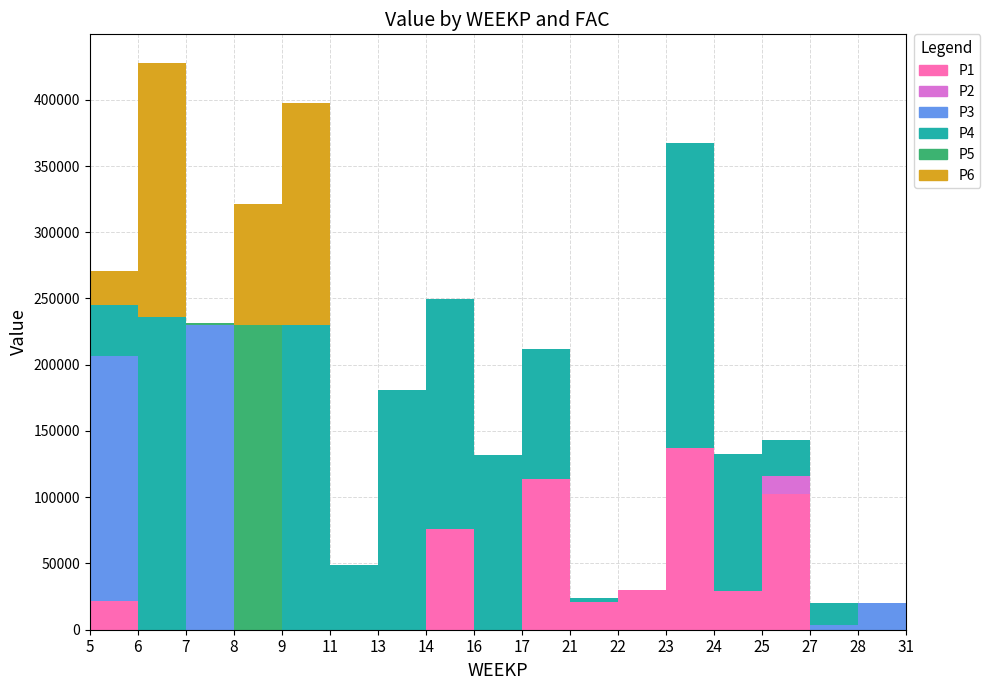

Reading right to left, list all the values displayed in this chart.

P1: 31=0.0	28=0.0	27=0.0	25=102124.1	24=29438.4	23=137407.9	22=30030.6	21=21158.7	17=113478.8	16=0.0	14=75881.0	13=0.0	11=0.0	9=0.0	8=0.0	7=0.0	6=0.0	5=21900.3
P2: 31=0.0	28=0.0	27=0.0	25=13745.5	24=0.0	23=0.0	22=0.0	21=0.0	17=0.0	16=0.0	14=0.0	13=0.0	11=0.0	9=0.0	8=0.0	7=0.0	6=0.0	5=0.0
P3: 31=0.0	28=19800.0	27=3481.8	25=0.0	24=0.0	23=0.0	22=0.0	21=0.0	17=0.0	16=0.0	14=0.0	13=0.0	11=0.0	9=0.0	8=0.0	7=230000.0	6=0.0	5=184845.2
P4: 31=191111.6	28=0.0	27=16318.2	25=27035.2	24=103103.7	23=230000.0	22=0.0	21=2677.8	17=98447.1	16=131552.9	14=173493.9	13=181098.9	11=48507.7	9=230000.0	8=0.0	7=0.0	6=236019.5	5=38037.0
P5: 31=0.0	28=0.0	27=0.0	25=0.0	24=0.0	23=0.0	22=0.0	21=0.0	17=0.0	16=0.0	14=0.0	13=0.0	11=0.0	9=0.0	8=230000.0	7=1331.0	6=0.0	5=0.0
P6: 31=0.0	28=0.0	27=0.0	25=0.0	24=0.0	23=0.0	22=0.0	21=0.0	17=0.0	16=0.0	14=0.0	13=0.0	11=0.0	9=167258.5	8=91585.8	7=0.0	6=191963.0	5=25817.1